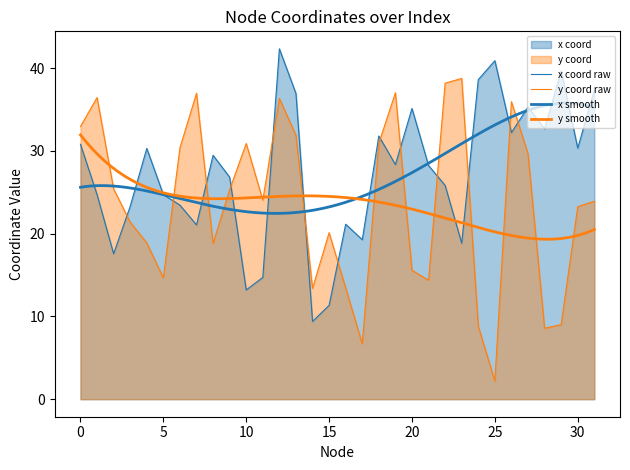

List the series in order of their peak value, lowest first.

y_coord, x_coord